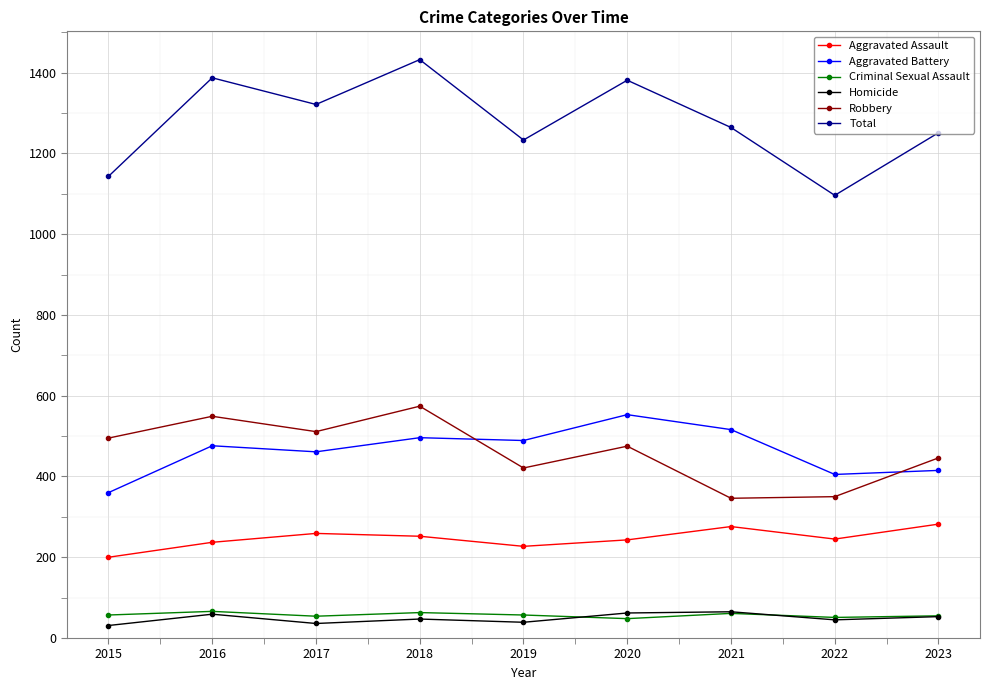

Where does the Total series first go above 1264?

2016